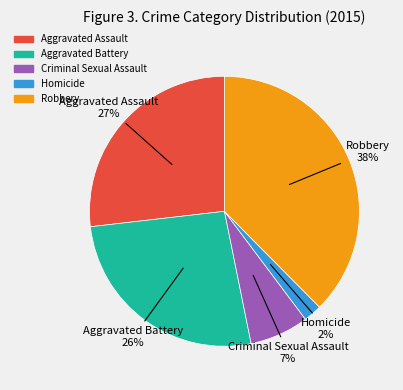

To the nearest percent, what is the combined percentage of Criminal Sexual Assault and Robbery?

45%